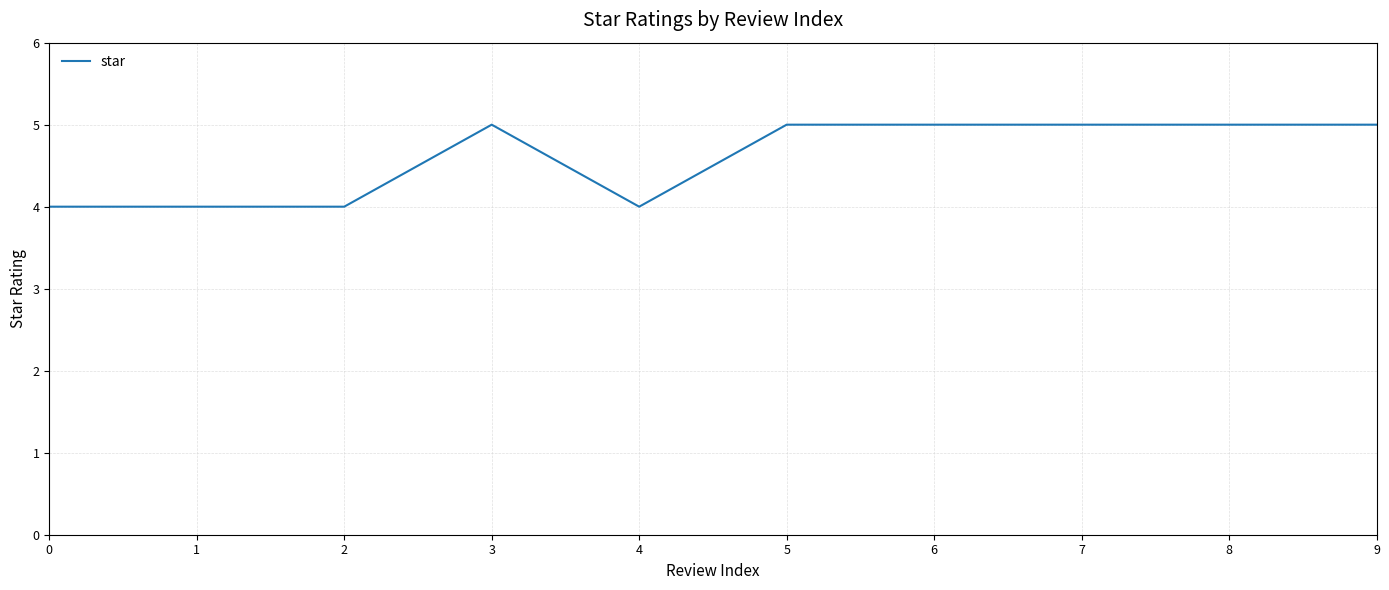

What value does the data have at 2?

4